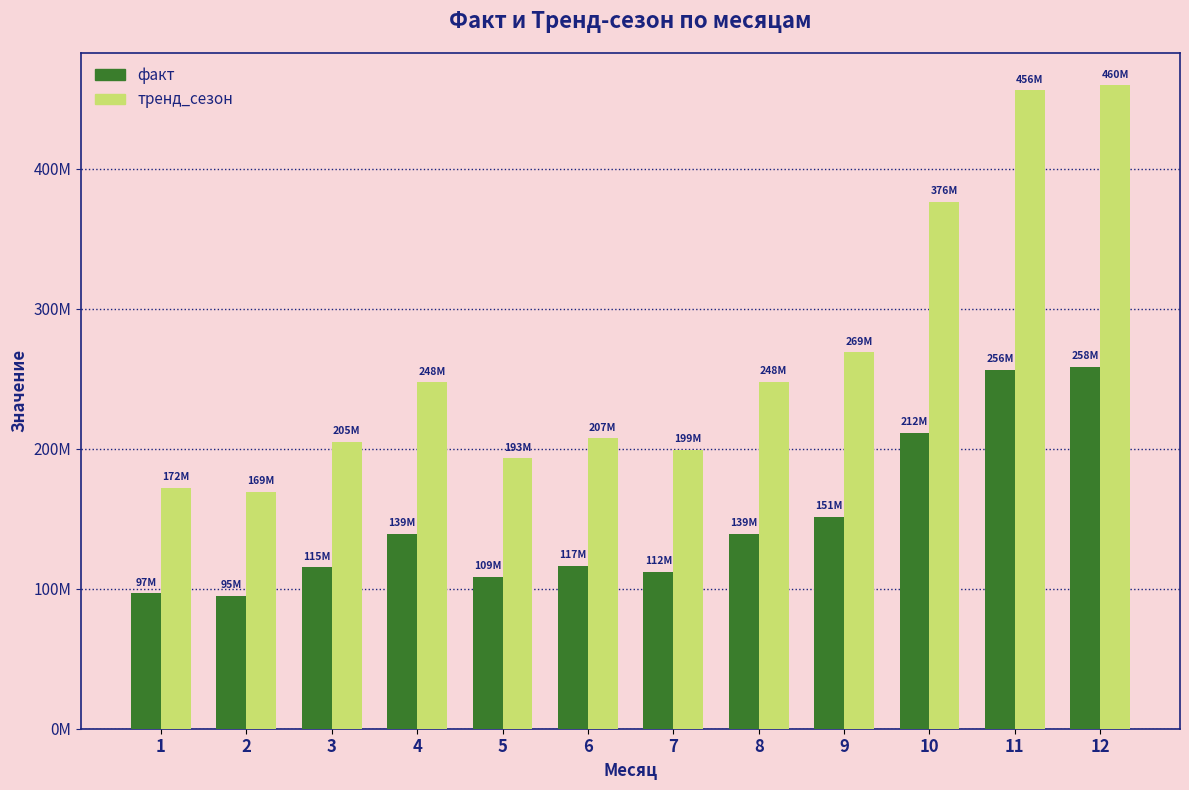

Which series has the largest range (max minus min)?

тренд_сезон